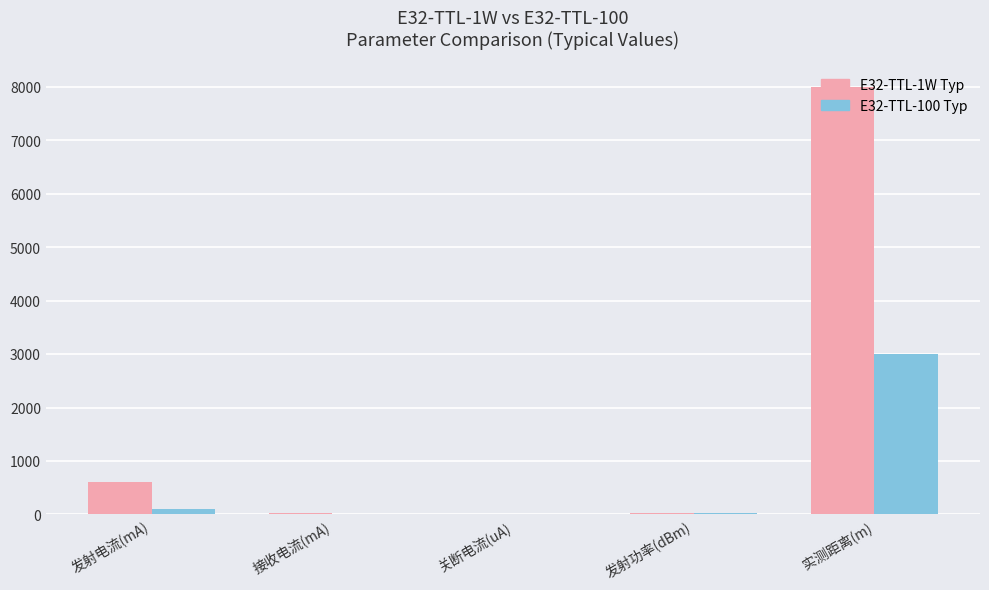

The value of E32-TTL-1W Typ at 发射功率(dBm) is 30. True or false?

True